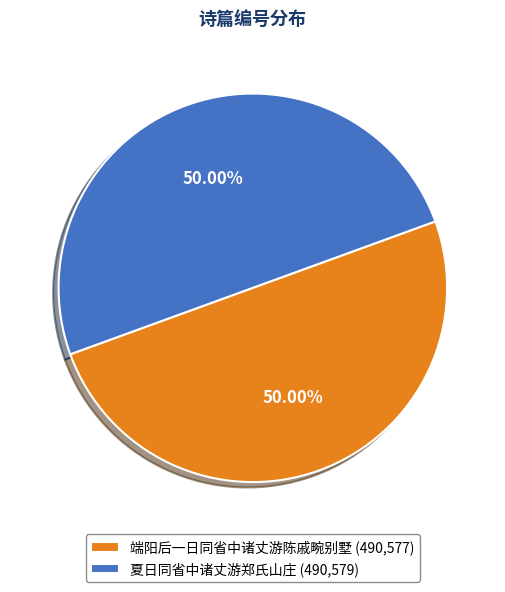

Approximately how many times larger is the value at 端阳后一日同省中诸丈游陈戚畹别墅 (490,577) compared to 夏日同省中诸丈游郑氏山庄 (490,579)?

1.0